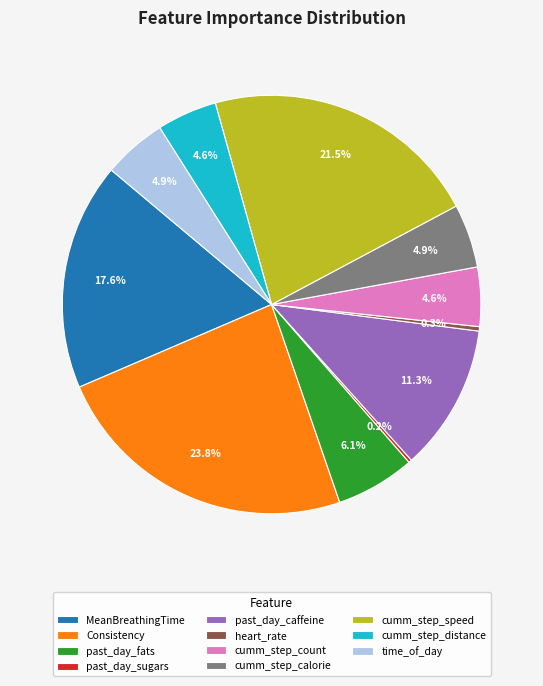

What is the largest slice in the pie chart?

Consistency